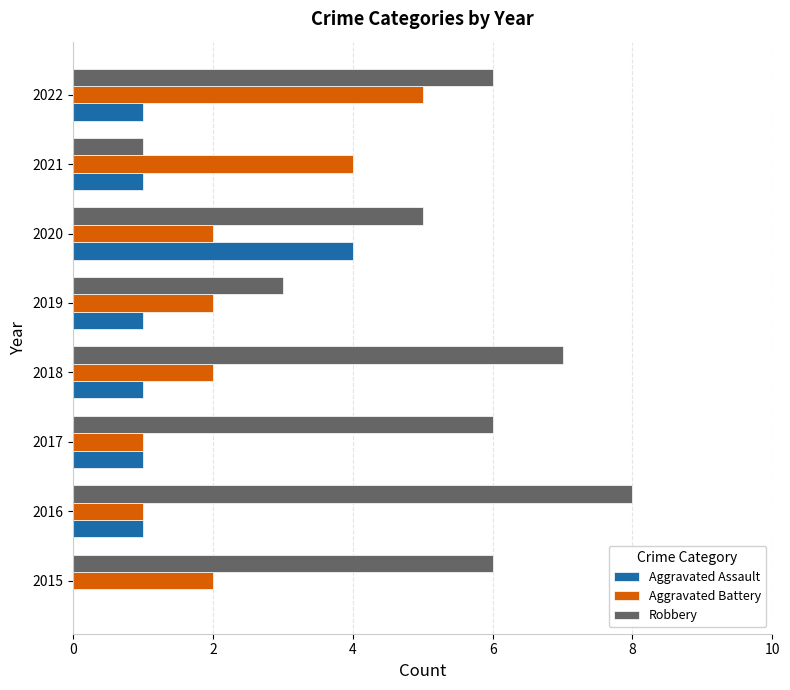

True or false: Robbery has a value of 5 at 2020.

True